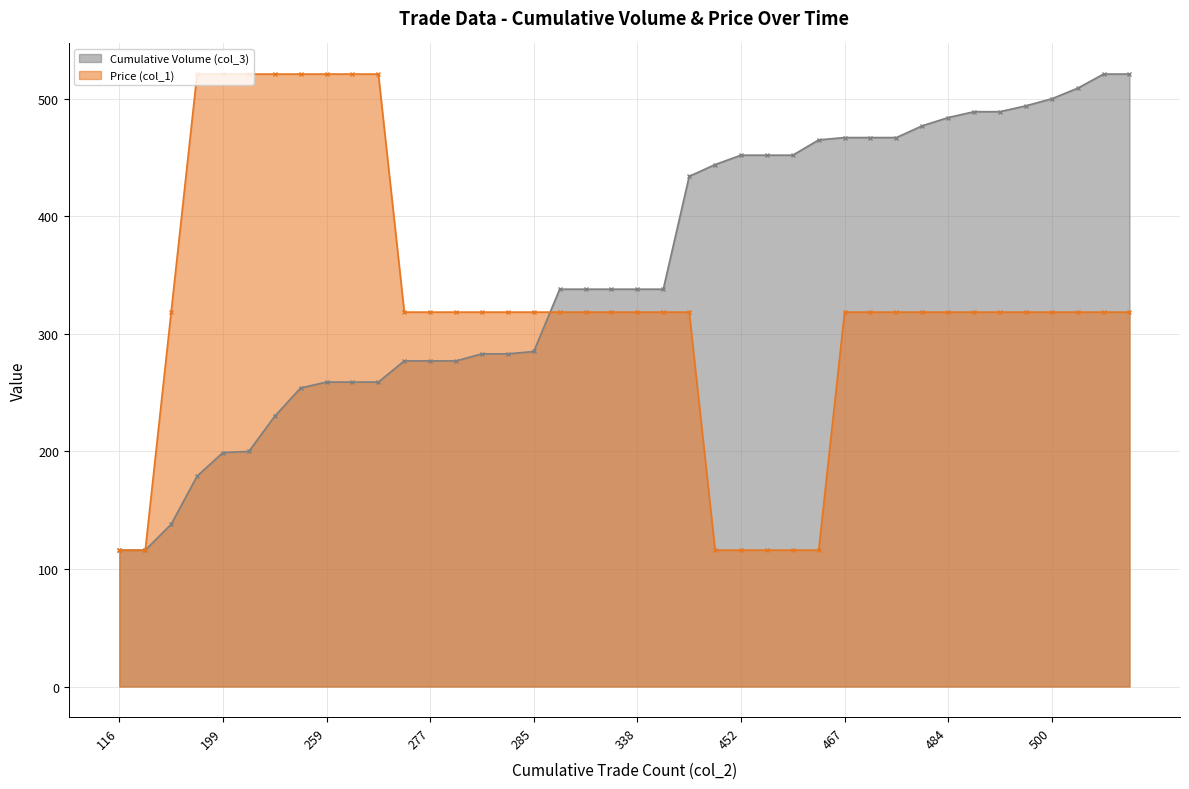

Is the value of Price (col_1) at 338 greater than the value of Cumulative Volume (col_3) at 338?

No